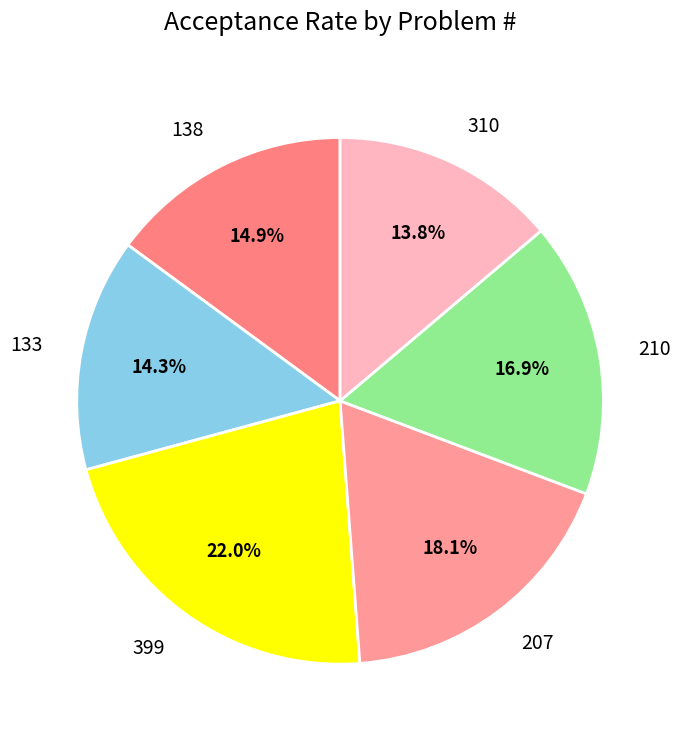

The 207 slice represents 29% of the pie. True or false?

False